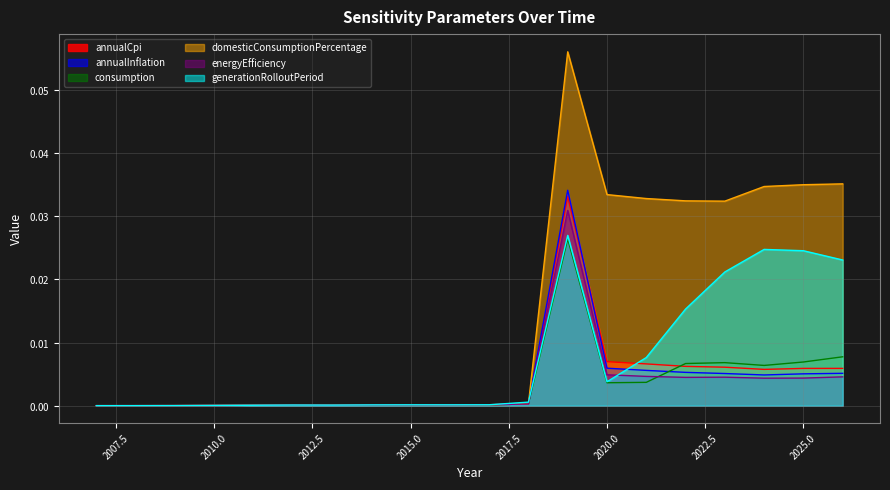

At which category is the sum across all series the highest?

2019